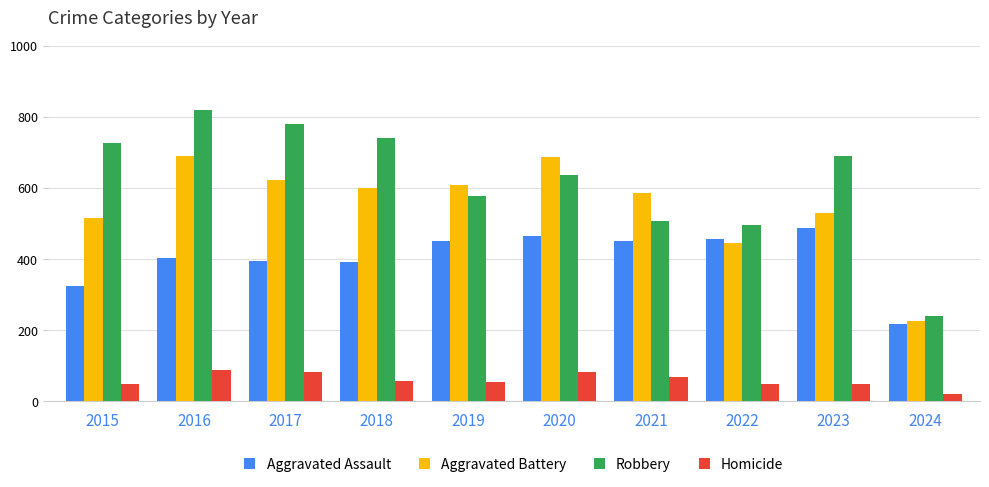

Rank the series by their maximum value, from lowest to highest.

Homicide, Aggravated Assault, Aggravated Battery, Robbery